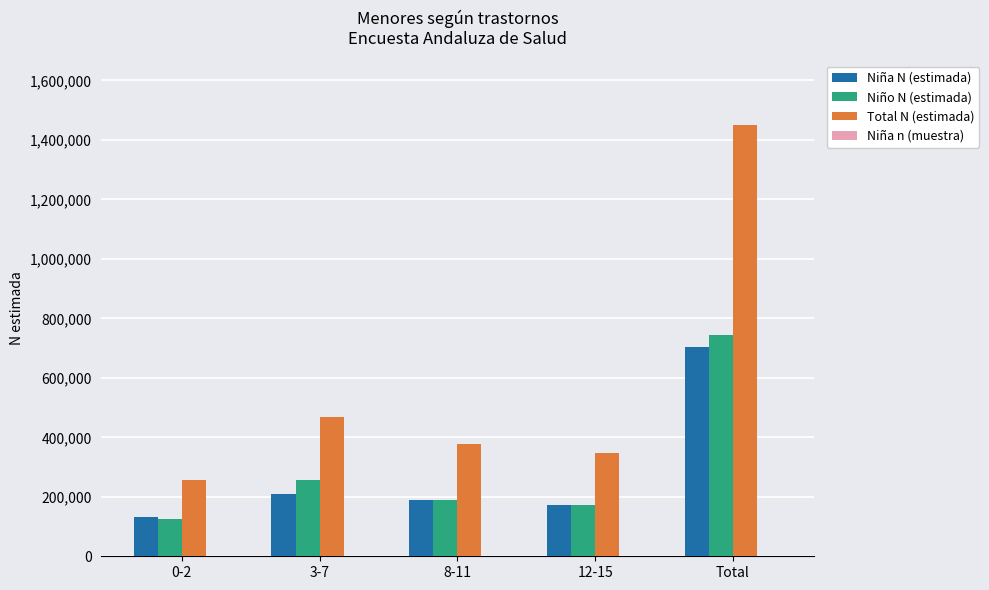

Which category has the highest value across all series?

Total